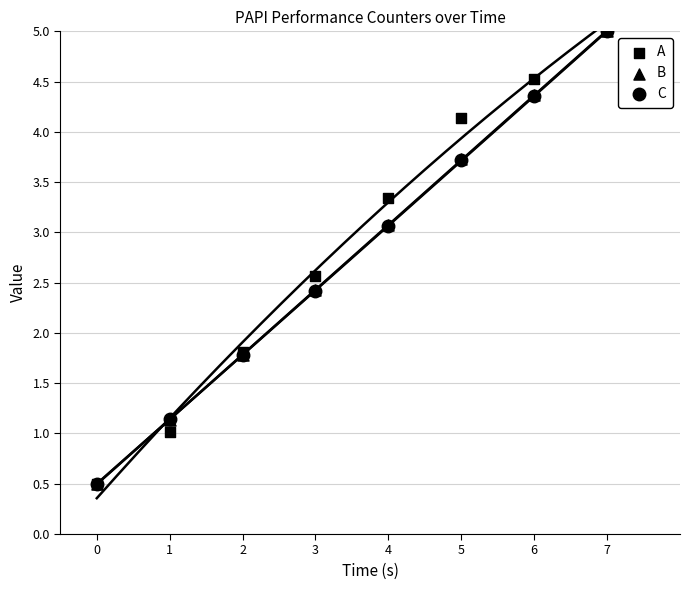

Which series reaches the maximum Y coordinate?

A